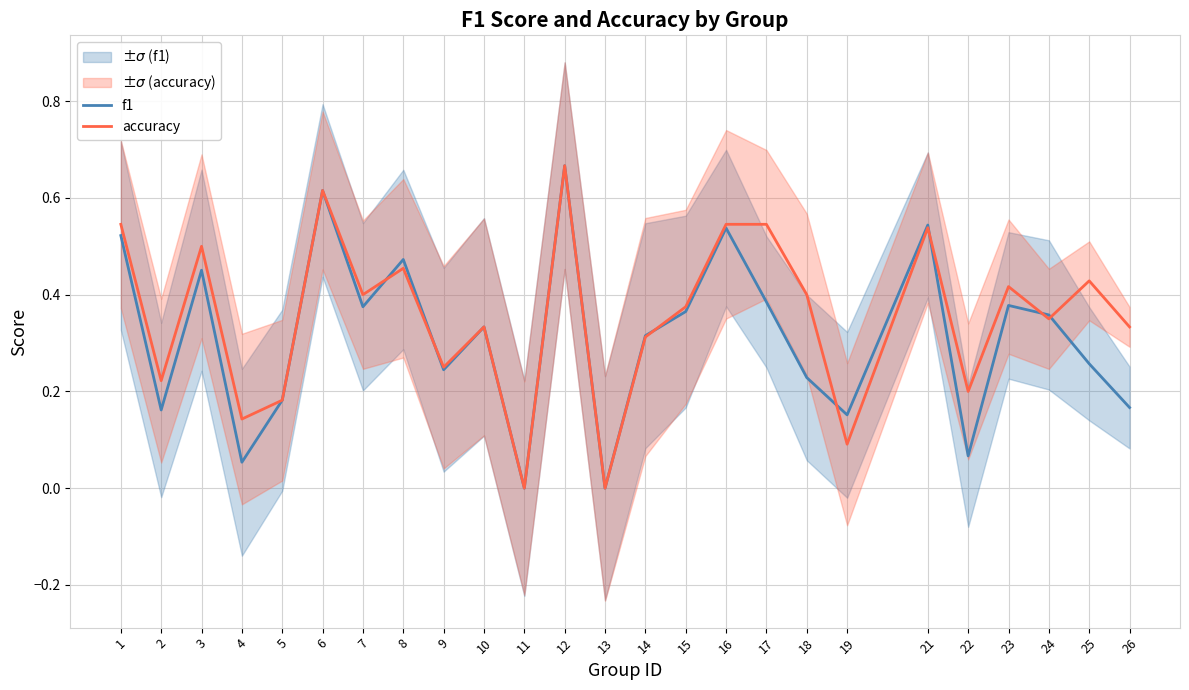

Reading left to right, transcribe all the data shown in this chart.

f1: 1=0.5	2=0.2	3=0.5	4=0.1	5=0.2	6=0.6	7=0.4	8=0.5	9=0.2	10=0.3	11=0.0	12=0.7	13=0.0	14=0.3	15=0.4	16=0.5	17=0.4	18=0.2	19=0.2	21=0.5	22=0.1	23=0.4	24=0.4	25=0.3	26=0.2
accuracy: 1=0.5	2=0.2	3=0.5	4=0.1	5=0.2	6=0.6	7=0.4	8=0.5	9=0.2	10=0.3	11=0.0	12=0.7	13=0.0	14=0.3	15=0.4	16=0.5	17=0.5	18=0.4	19=0.1	21=0.5	22=0.2	23=0.4	24=0.3	25=0.4	26=0.3